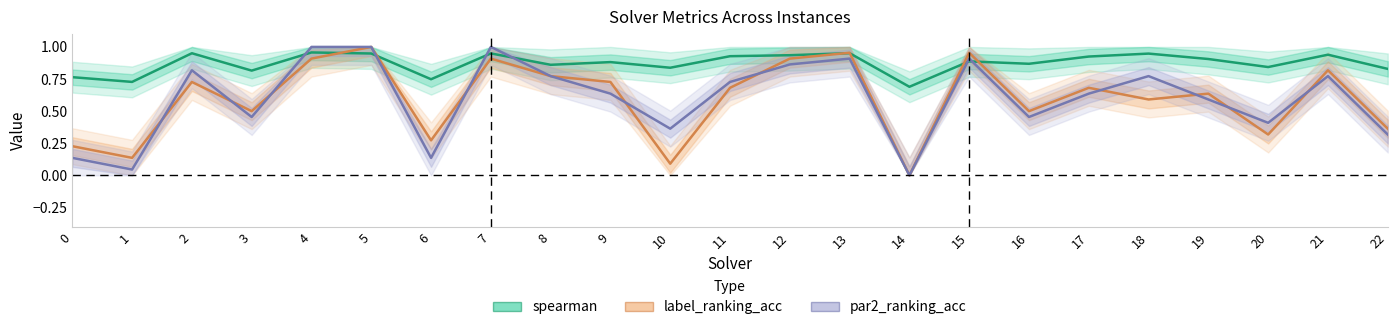

How many categories are shown in the chart?

23